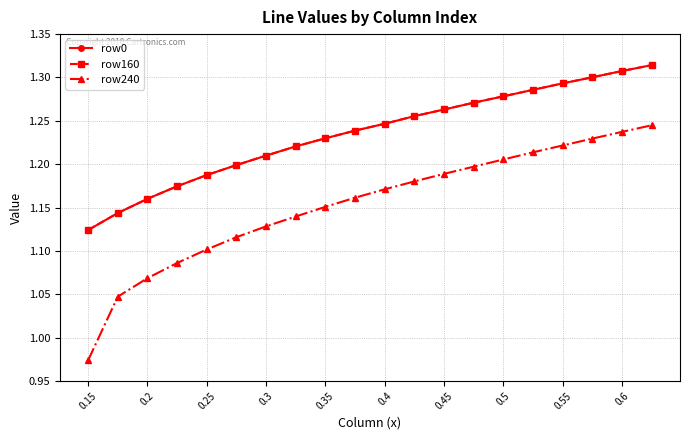

Is this an area chart (filled region under the line)?

No